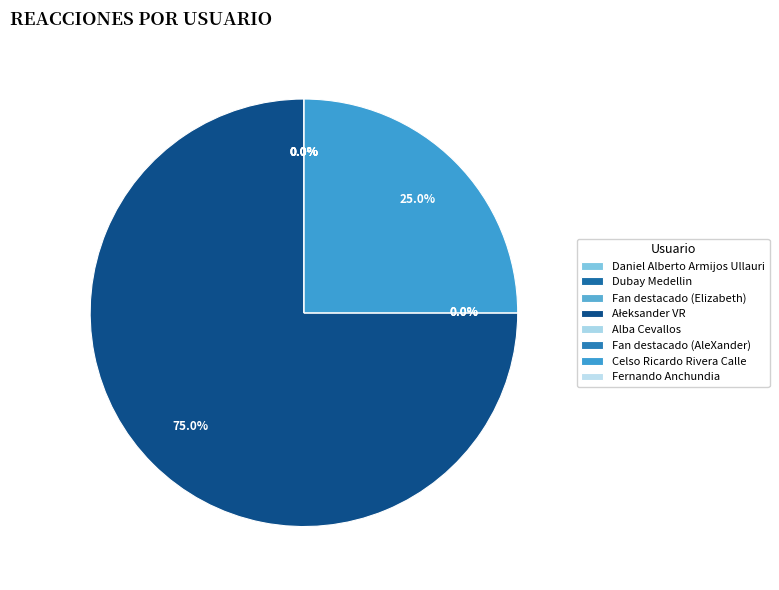

How many slices are in this pie chart?

8